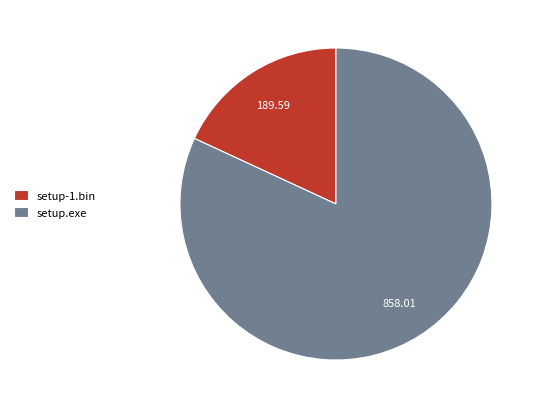

Which slice is the largest?

setup.exe